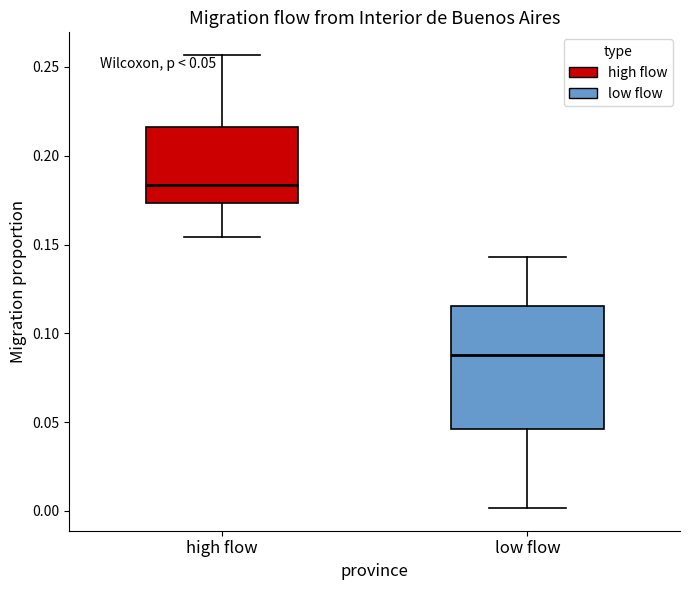

Comparing the boxes themselves (not the whiskers), which one is the tallest?

low flow